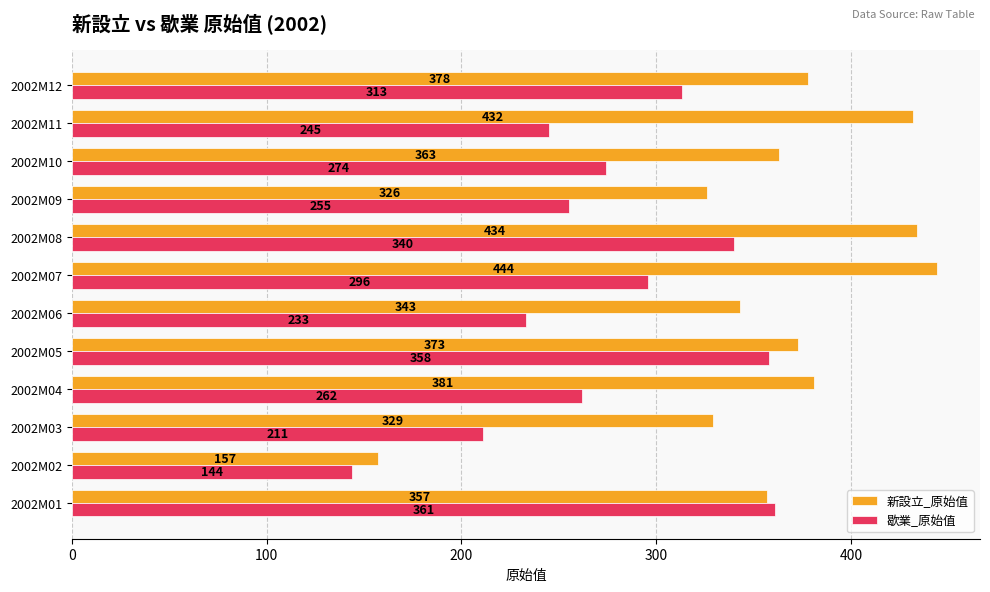

What is the approximate value of 歇業_原始值 at 2002M01, to the nearest 10?

360